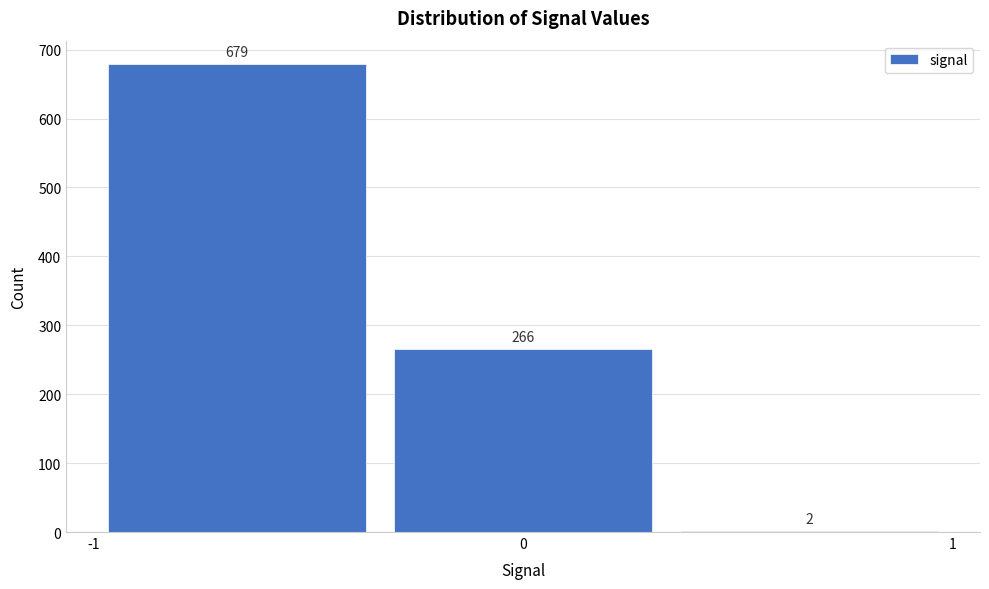

Over which range of the x-axis is the bar tallest?

-1.0 to -0.3